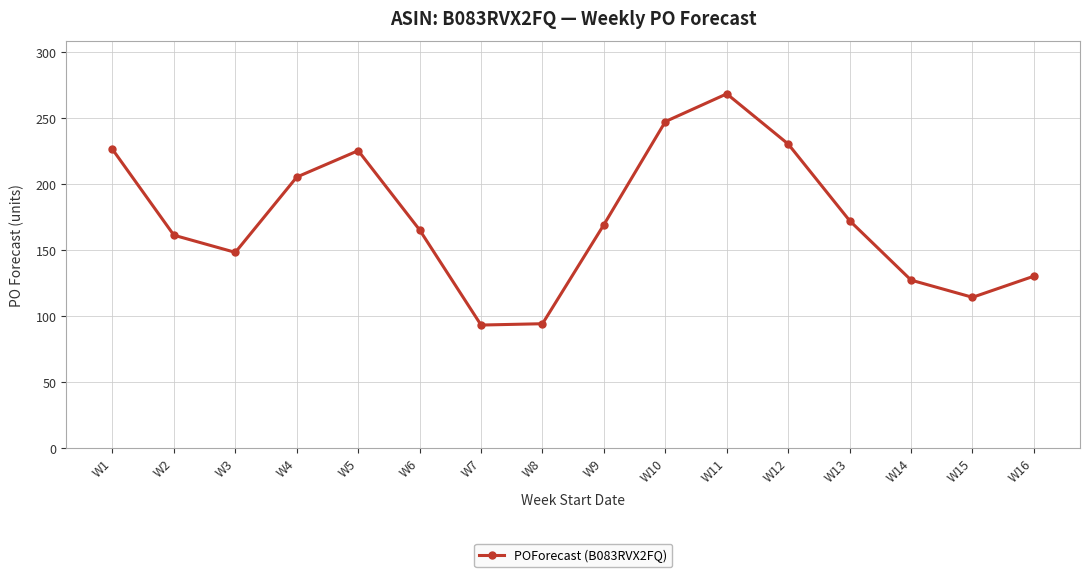

True or false: the data shows 114 at W15.

True